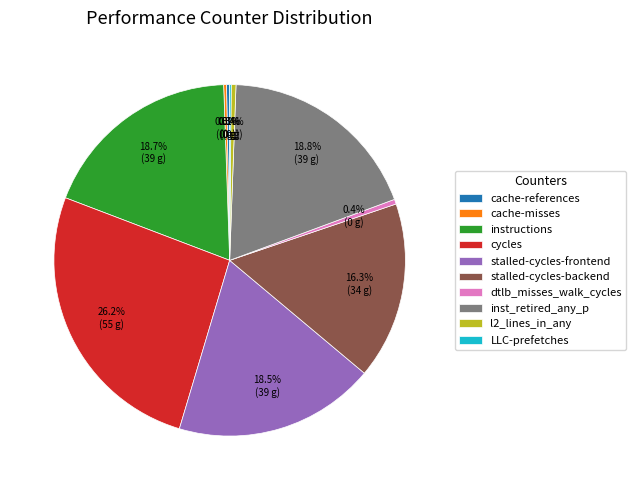

To the nearest percent, what is the combined percentage of cache-references and stalled-cycles-backend?

17%